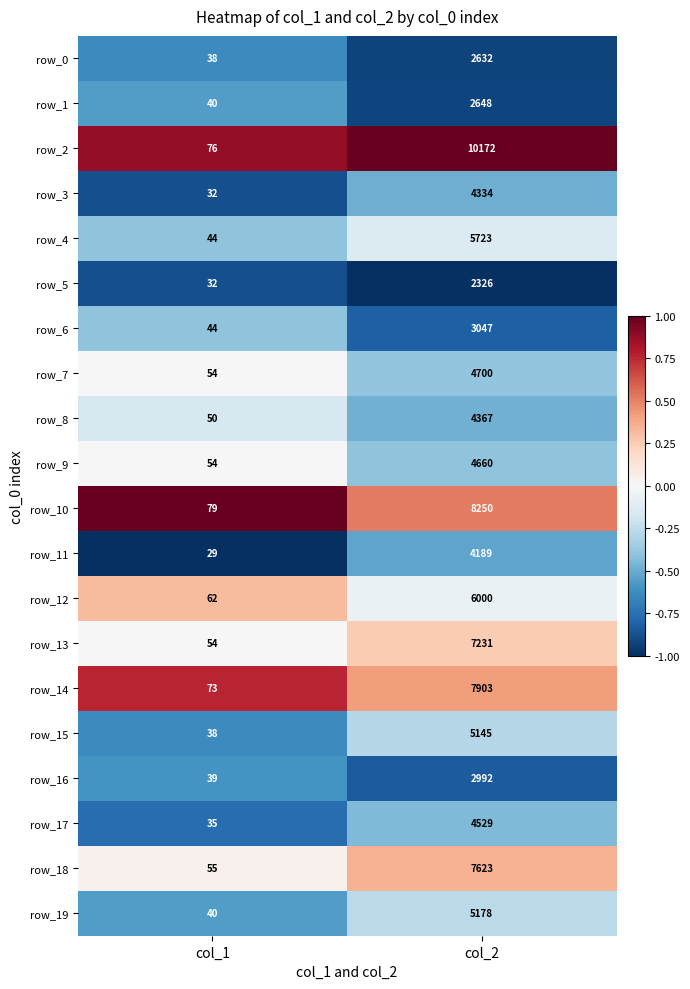

What is the approximate value of row_18 at col_2?

7623